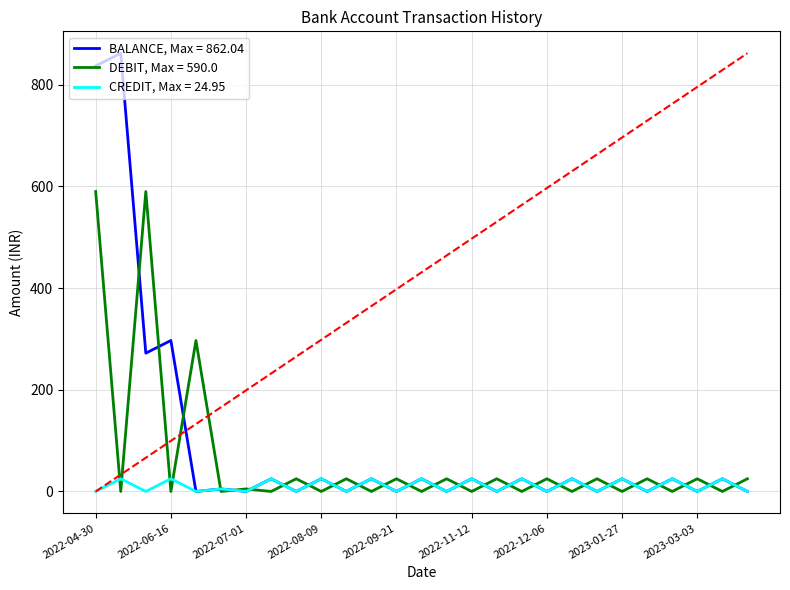

List the series in order of their overall mean, lowest first.

CREDIT, Max = 24.95, DEBIT, Max = 590.0, BALANCE, Max = 862.04